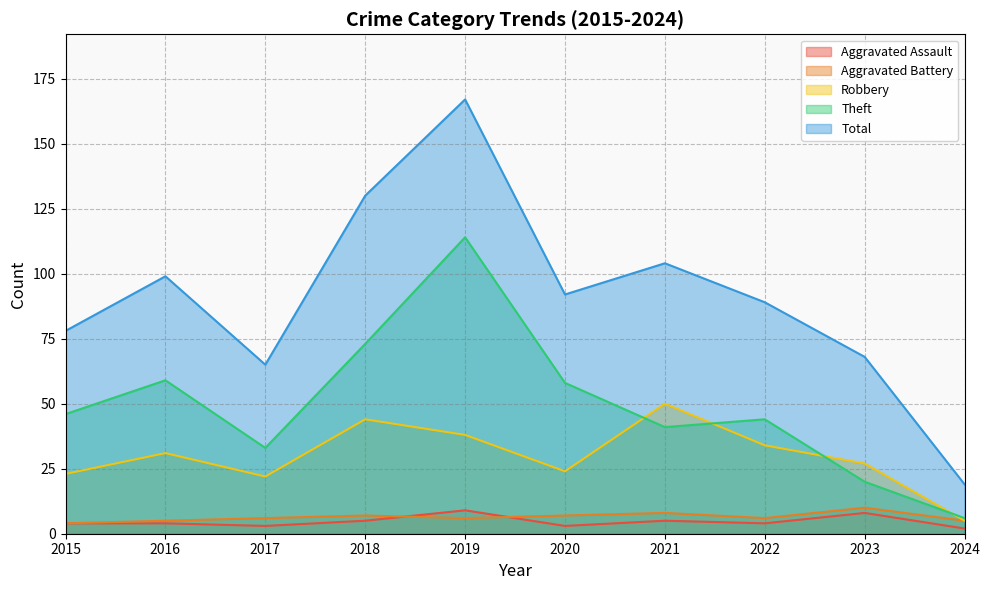

True or false: Robbery and Aggravated Assault intersect in this chart.

False